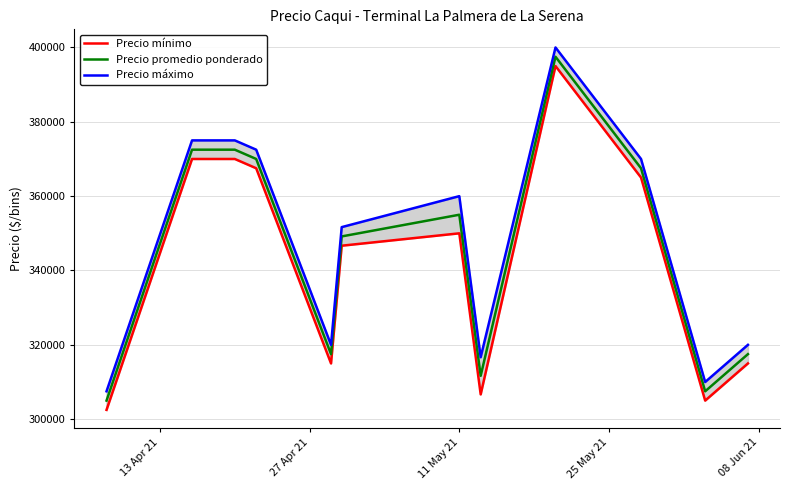

What are all the series names shown in the legend?

Precio mínimo, Precio promedio ponderado, Precio máximo